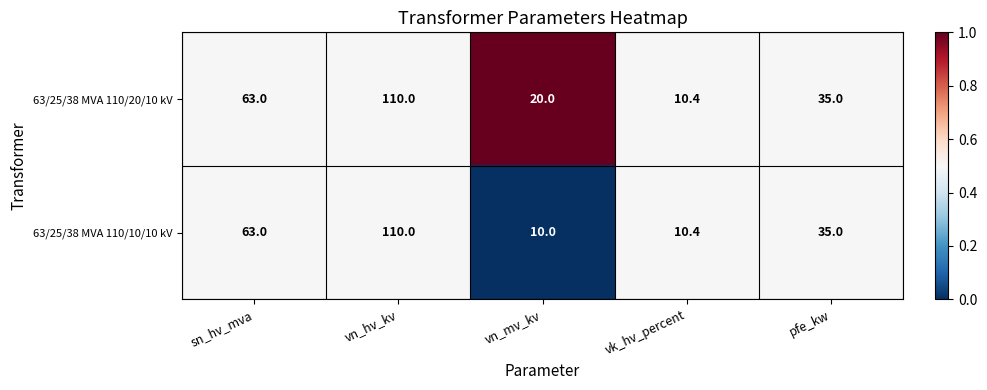

What is the total value across all series at vn_hv_kv?

220.0